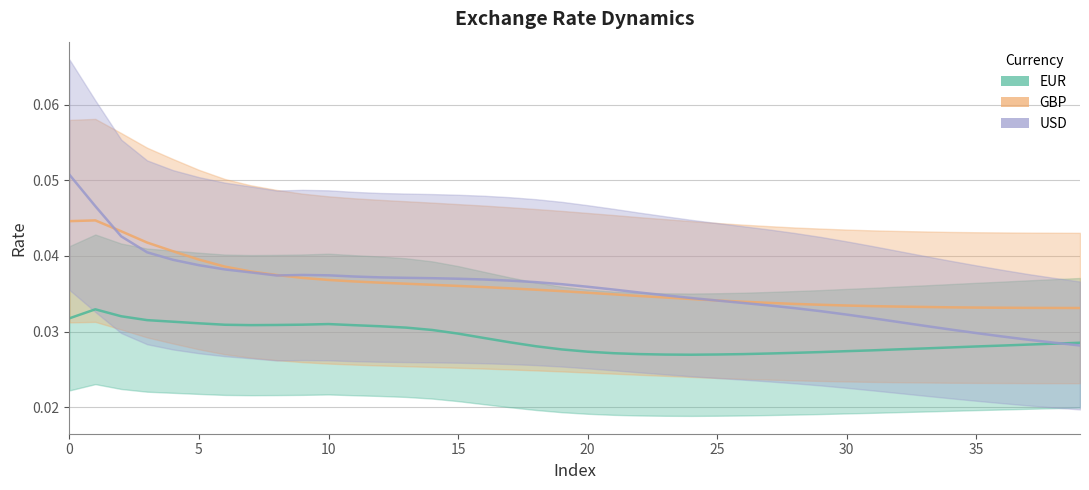

True or false: EUR has a value of 0.0 at 13.

False